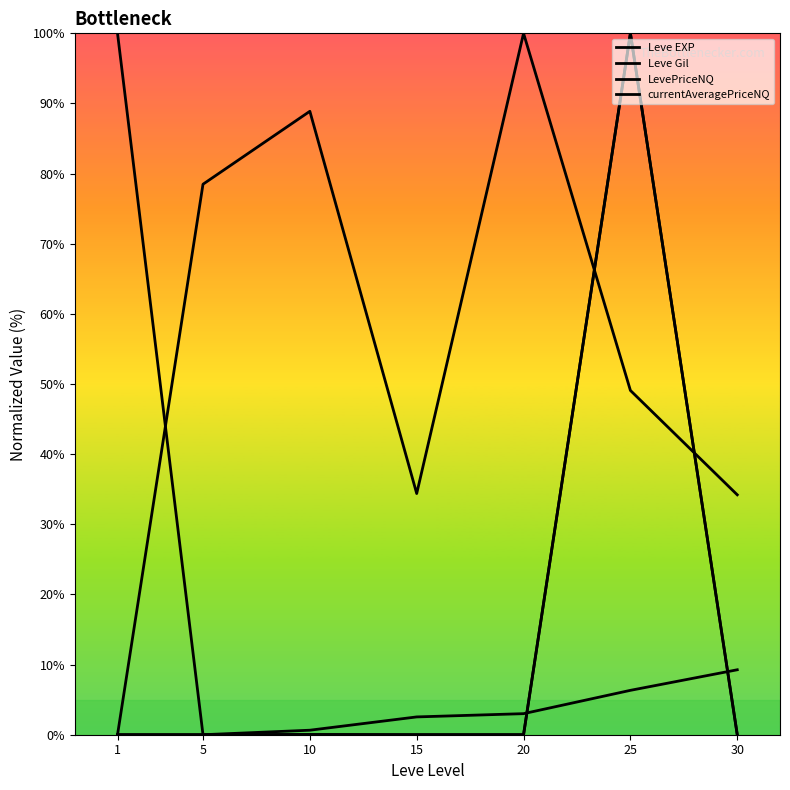

True or false: Leve Gil and LevePriceNQ cross at least once.

True